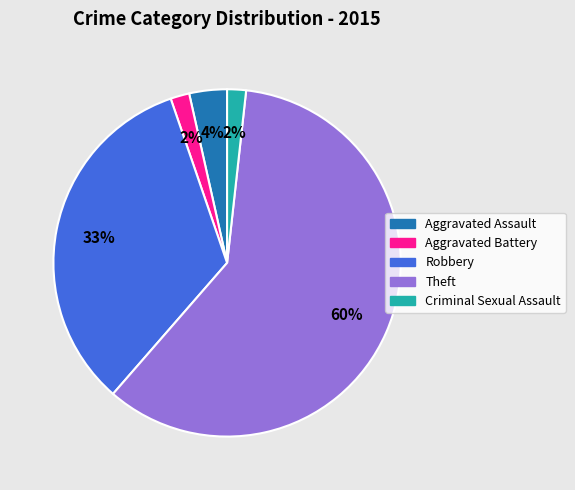

How many slices are in this pie chart?

5